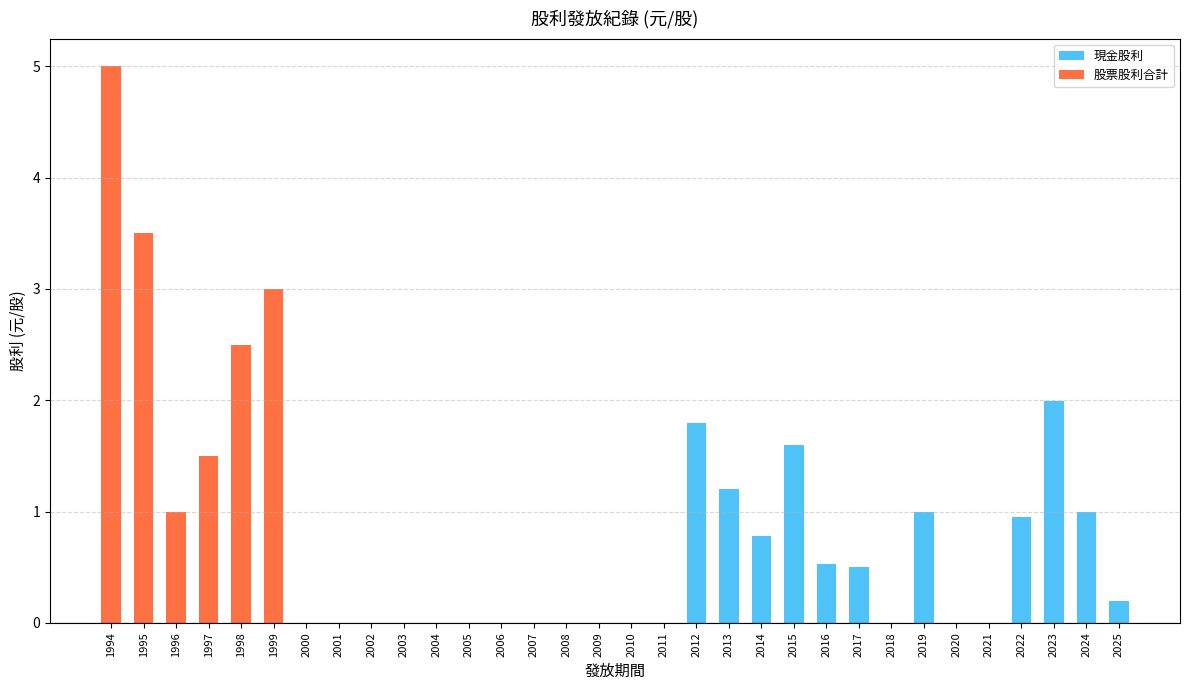

Does the chart contain stacked bars?

Yes